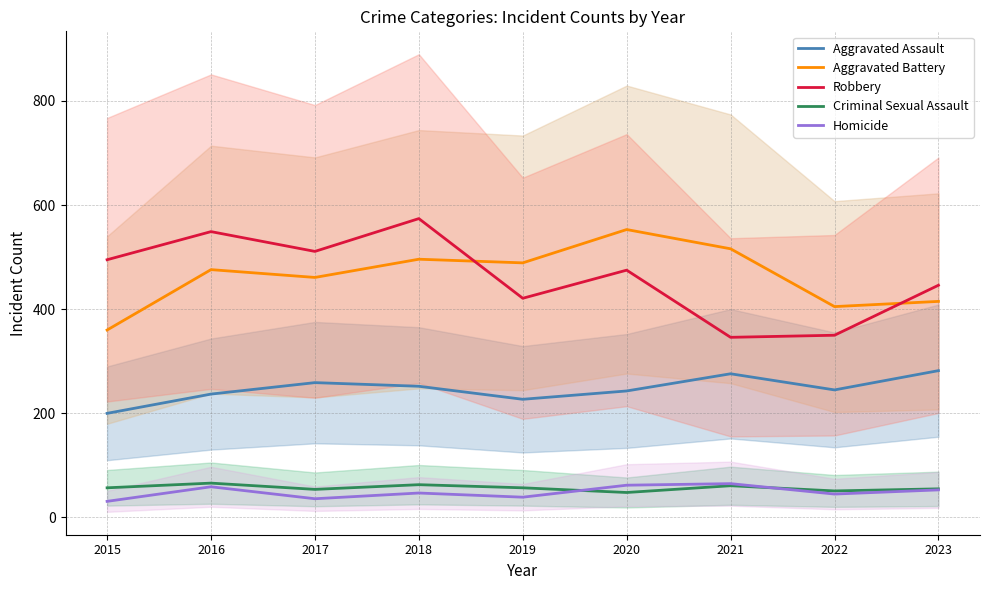

What value does the Criminal Sexual Assault series have at 2018?

63